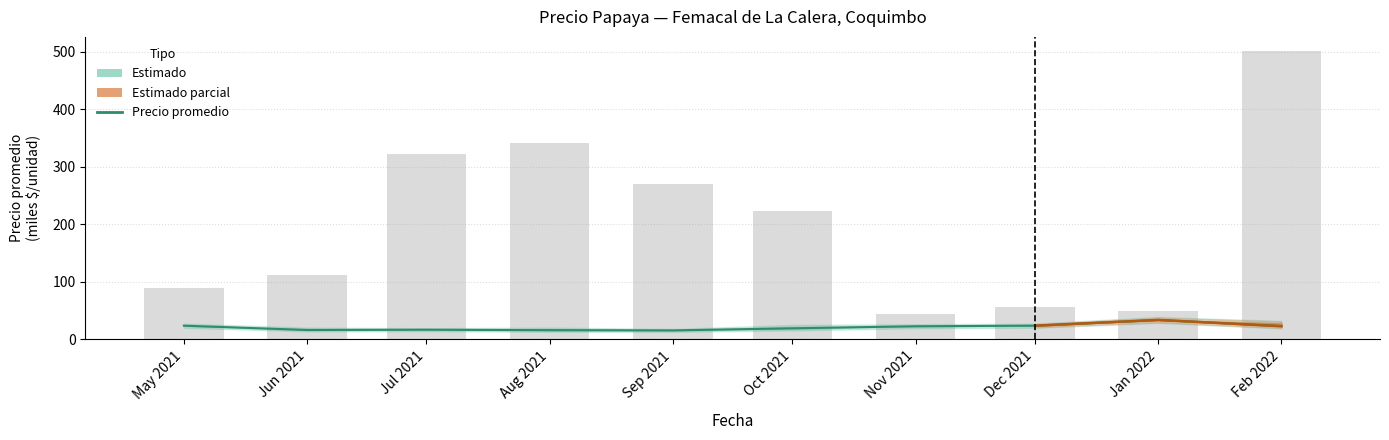

Reading left to right, extract all data points from this chart.

Volumen: 90.0	112.0	323.0	341.0	270.0	224.0	45.0	56.0	50.0	501.0
Precio minimo: 24.0	16.5	17.0	16.2	15.8	19.4	23.0	24.0	34.0	23.2